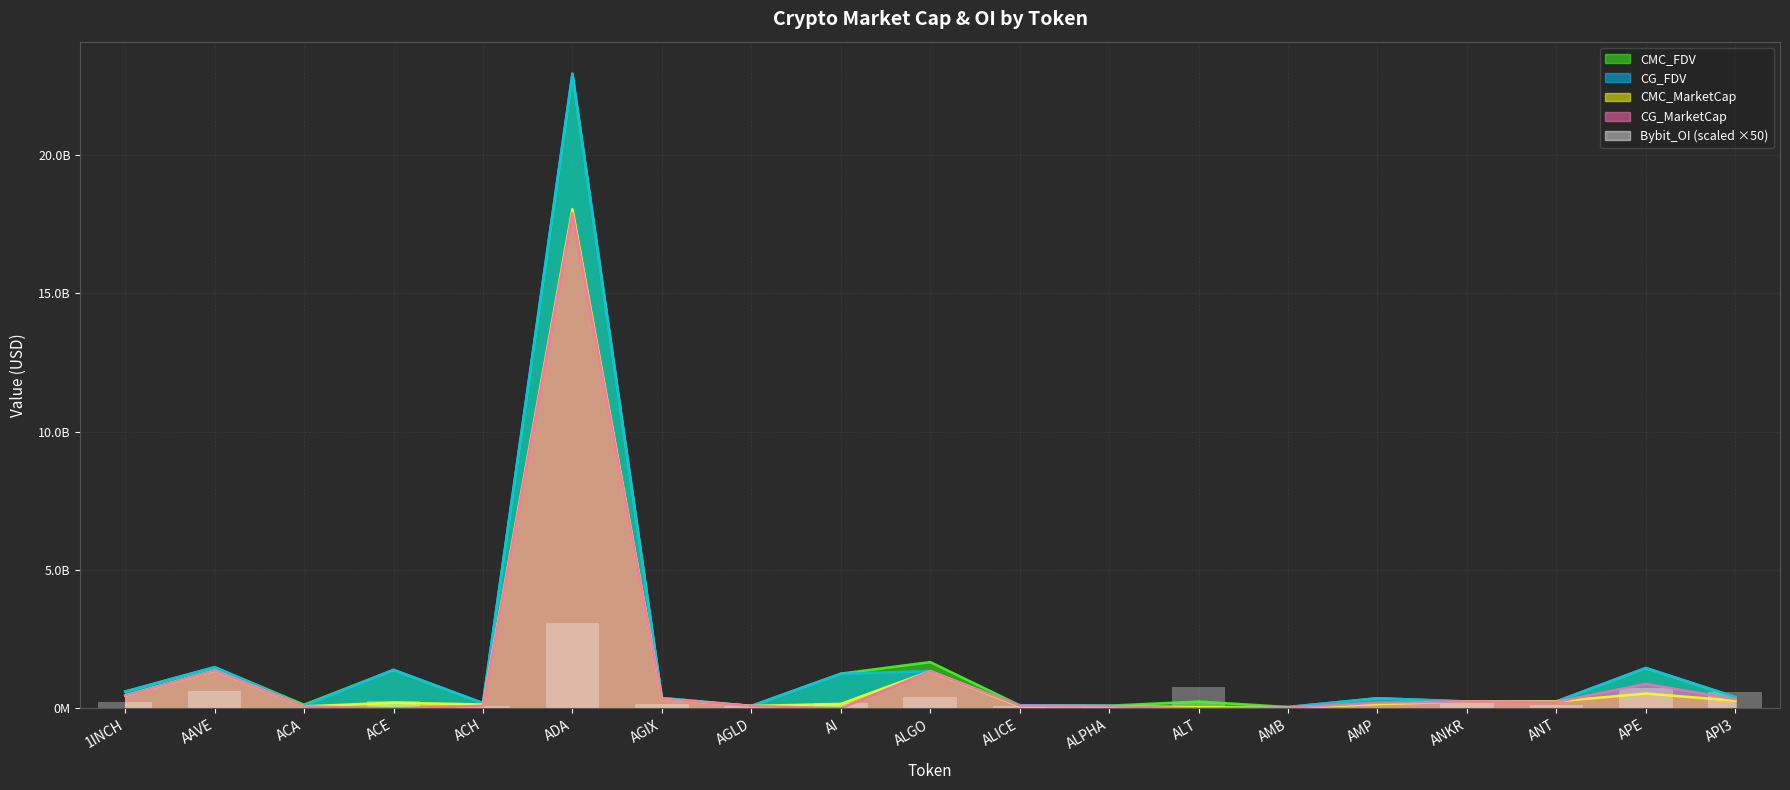

List the series in order of their peak value, highest first.

CG_FDV, CMC_FDV, CMC_MarketCap, CG_MarketCap